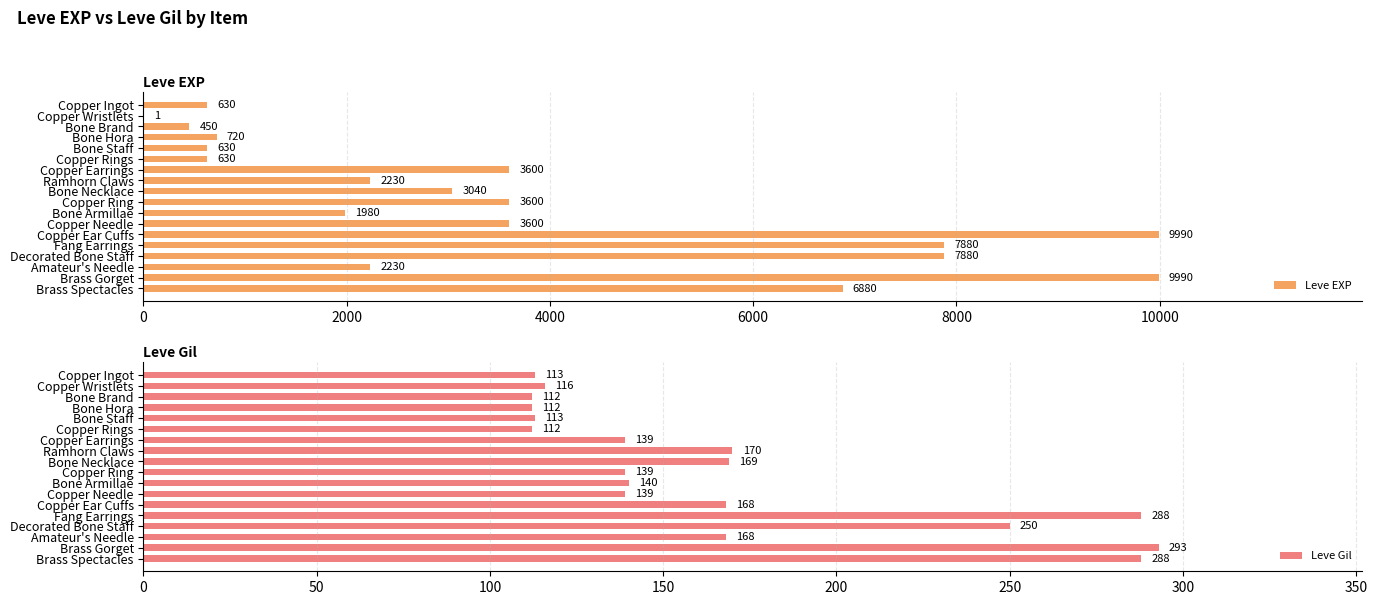

What is the maximum value shown in the chart?

9990